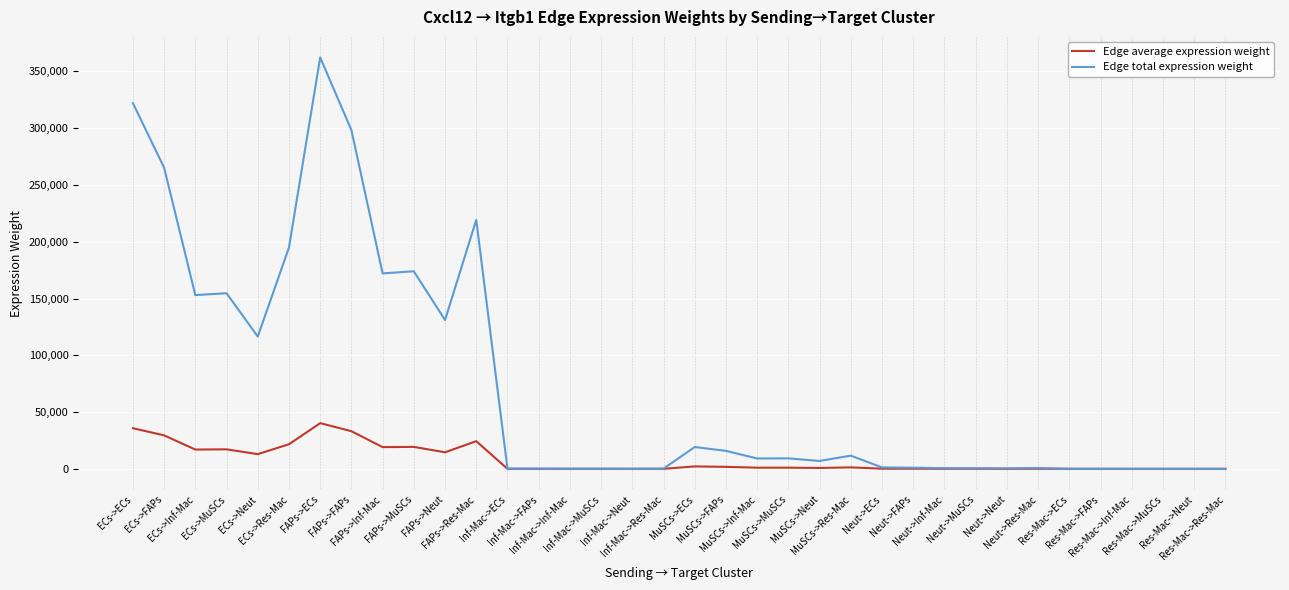

How many series are shown in this chart?

2